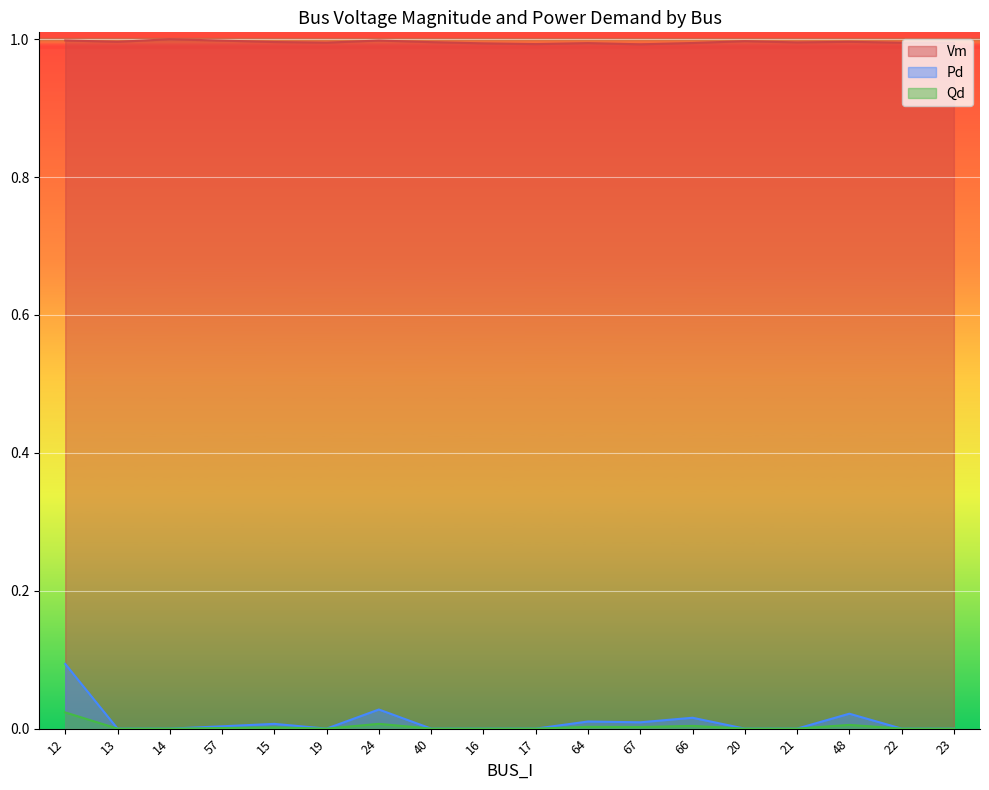

Reading left to right, what are all the values shown in this chart?

Vm: 12=1.0	13=1.0	14=1.0	57=1.0	15=1.0	19=1.0	24=1.0	40=1.0	16=1.0	17=1.0	64=1.0	67=1.0	66=1.0	20=1.0	21=1.0	48=1.0	22=1.0	23=1.0
Pd: 12=0.1	13=0.0	14=0.0	57=0.0	15=0.0	19=0.0	24=0.0	40=0.0	16=0.0	17=0.0	64=0.0	67=0.0	66=0.0	20=0.0	21=0.0	48=0.0	22=0.0	23=0.0
Qd: 12=0.0	13=0.0	14=0.0	57=0.0	15=0.0	19=0.0	24=0.0	40=0.0	16=0.0	17=0.0	64=0.0	67=0.0	66=0.0	20=0.0	21=0.0	48=0.0	22=0.0	23=0.0